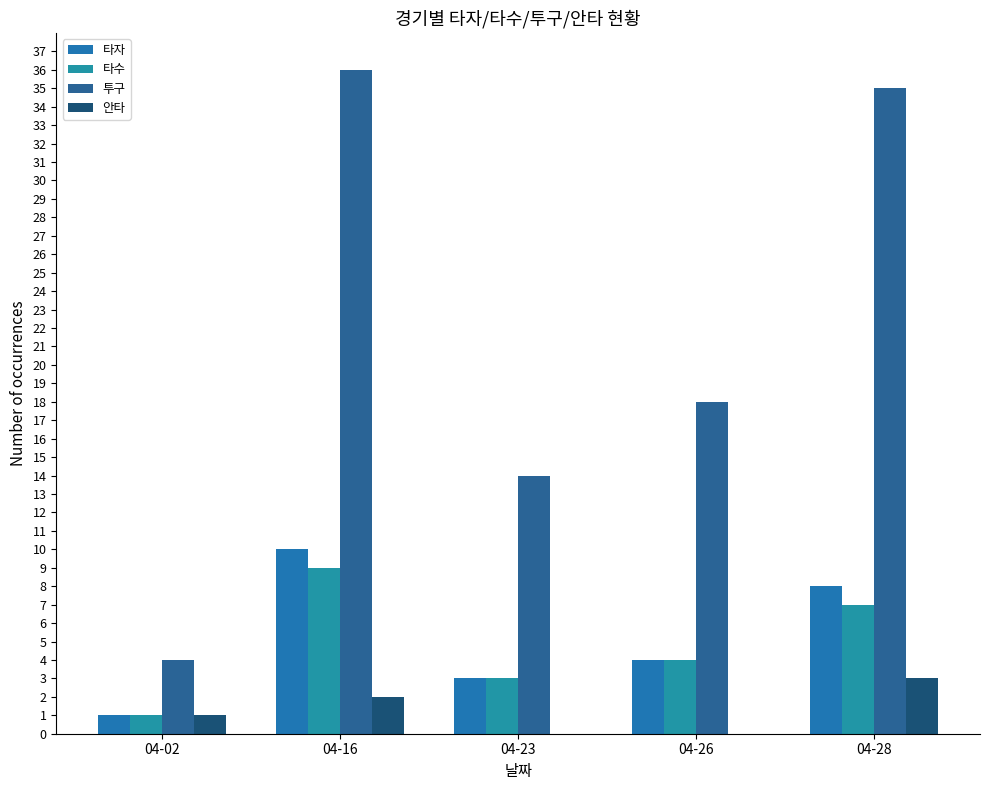

Reading left to right, what are all the values shown in this chart?

타자: 04-02=1	04-16=10	04-23=3	04-26=4	04-28=8
타수: 04-02=1	04-16=9	04-23=3	04-26=4	04-28=7
투구: 04-02=4	04-16=36	04-23=14	04-26=18	04-28=35
안타: 04-02=1	04-16=2	04-23=0	04-26=0	04-28=3